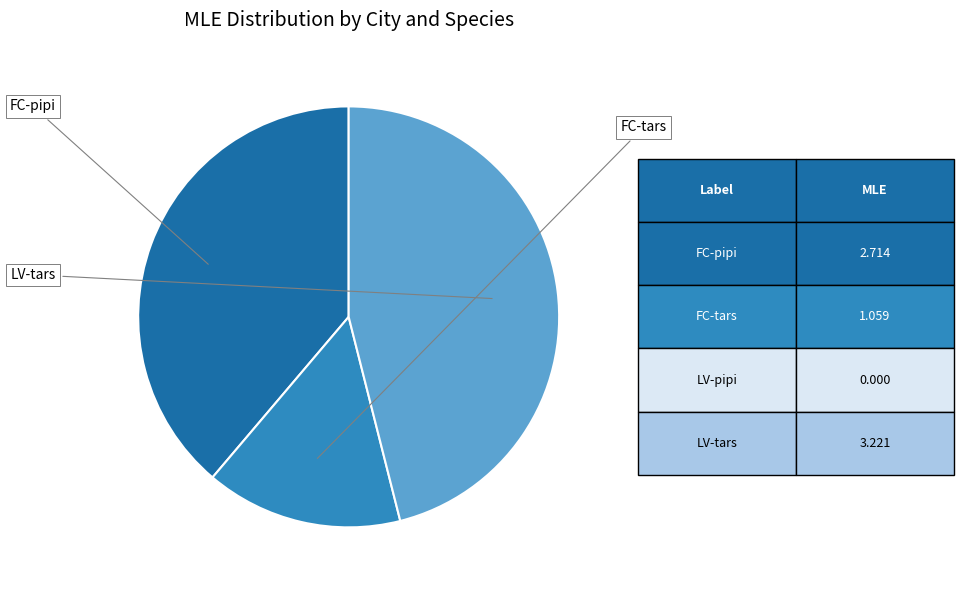

Is there any slice that represents more than half of the pie?

No